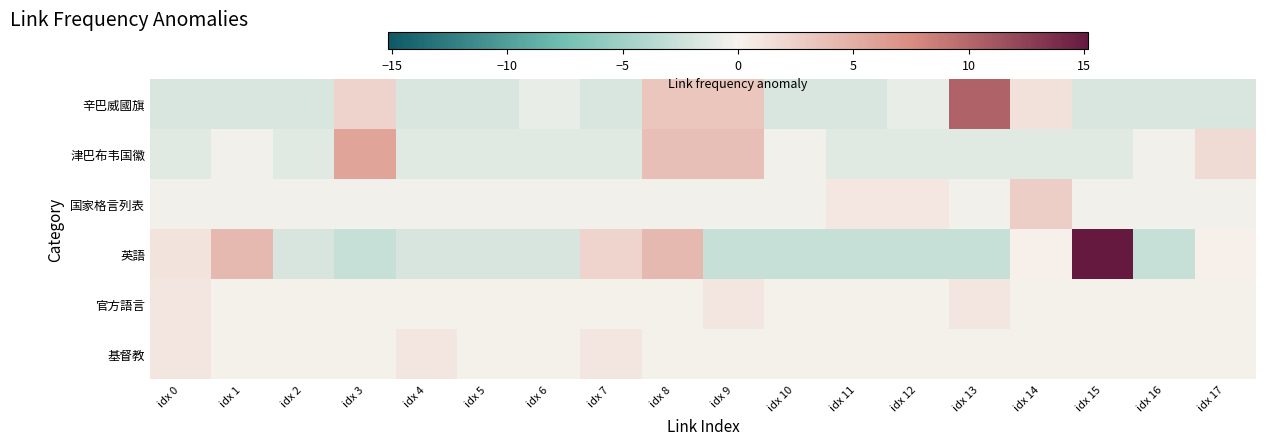

Reading left to right, what are all the values shown in this chart?

辛巴威國旗: idx 0=-1.7	idx 1=-1.7	idx 2=-1.7	idx 3=2.3	idx 4=-1.7	idx 5=-1.7	idx 6=-0.7	idx 7=-1.7	idx 8=3.3	idx 9=3.3	idx 10=-1.7	idx 11=-1.7	idx 12=-0.7	idx 13=10.3	idx 14=1.3	idx 15=-1.7	idx 16=-1.7	idx 17=-1.7
津巴布韦国徽: idx 0=-1.3	idx 1=-0.3	idx 2=-1.3	idx 3=5.7	idx 4=-1.3	idx 5=-1.3	idx 6=-1.3	idx 7=-1.3	idx 8=3.7	idx 9=3.7	idx 10=-0.3	idx 11=-1.3	idx 12=-1.3	idx 13=-1.3	idx 14=-1.3	idx 15=-1.3	idx 16=-0.3	idx 17=1.7
国家格言列表: idx 0=-0.3	idx 1=-0.3	idx 2=-0.3	idx 3=-0.3	idx 4=-0.3	idx 5=-0.3	idx 6=-0.3	idx 7=-0.3	idx 8=-0.3	idx 9=-0.3	idx 10=-0.3	idx 11=0.7	idx 12=0.7	idx 13=-0.3	idx 14=2.7	idx 15=-0.3	idx 16=-0.3	idx 17=-0.3
英語: idx 0=1.2	idx 1=4.2	idx 2=-1.8	idx 3=-2.8	idx 4=-1.8	idx 5=-1.8	idx 6=-1.8	idx 7=2.2	idx 8=4.2	idx 9=-2.8	idx 10=-2.8	idx 11=-2.8	idx 12=-2.8	idx 13=-2.8	idx 14=0.2	idx 15=15.2	idx 16=-2.8	idx 17=0.2
官方語言: idx 0=0.8	idx 1=-0.2	idx 2=-0.2	idx 3=-0.2	idx 4=-0.2	idx 5=-0.2	idx 6=-0.2	idx 7=-0.2	idx 8=-0.2	idx 9=0.8	idx 10=-0.2	idx 11=-0.2	idx 12=-0.2	idx 13=0.8	idx 14=-0.2	idx 15=-0.2	idx 16=-0.2	idx 17=-0.2
基督教: idx 0=0.8	idx 1=-0.2	idx 2=-0.2	idx 3=-0.2	idx 4=0.8	idx 5=-0.2	idx 6=-0.2	idx 7=0.8	idx 8=-0.2	idx 9=-0.2	idx 10=-0.2	idx 11=-0.2	idx 12=-0.2	idx 13=-0.2	idx 14=-0.2	idx 15=-0.2	idx 16=-0.2	idx 17=-0.2